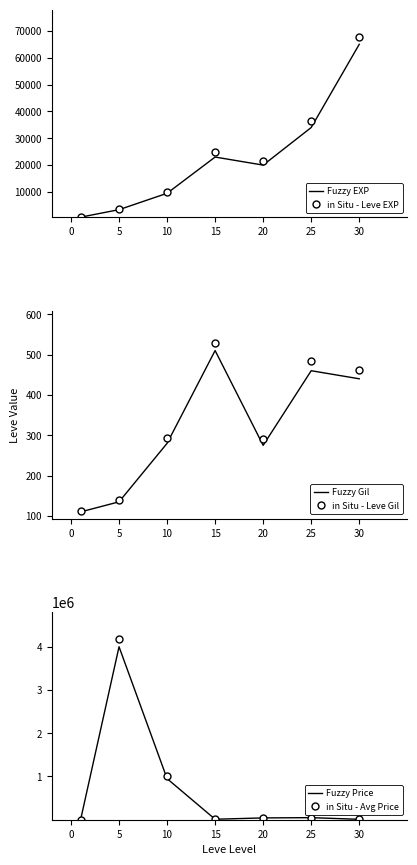

What is the value of the in Situ - Avg Price point at the 4th from the left?

12000.0